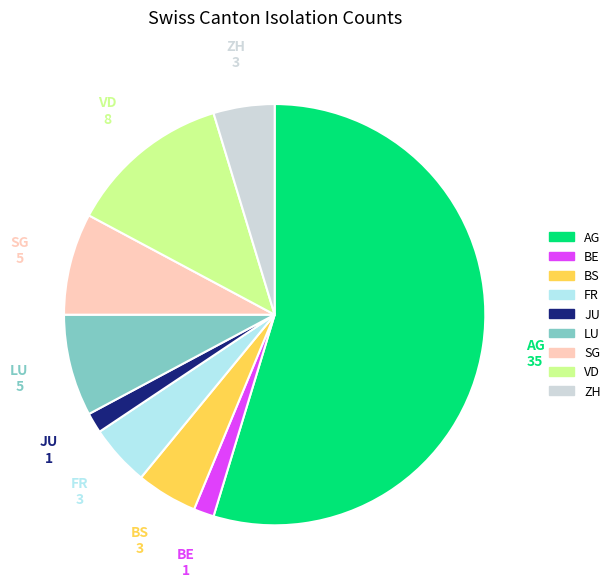

Is there a majority slice in this chart?

Yes